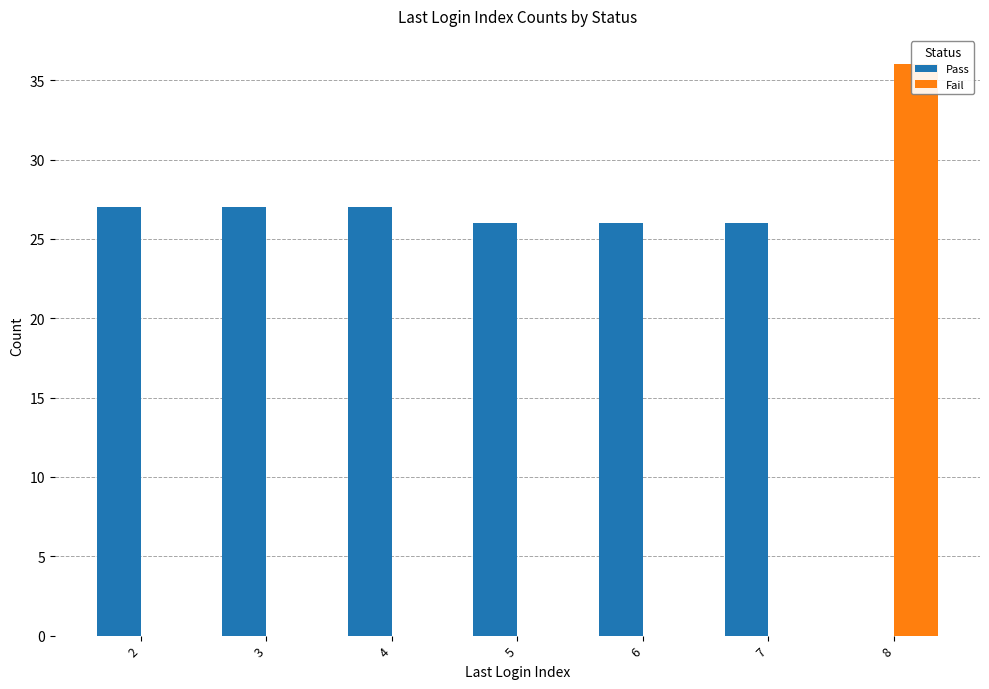

What is the value of the Pass bar at the 3rd from the left?

27